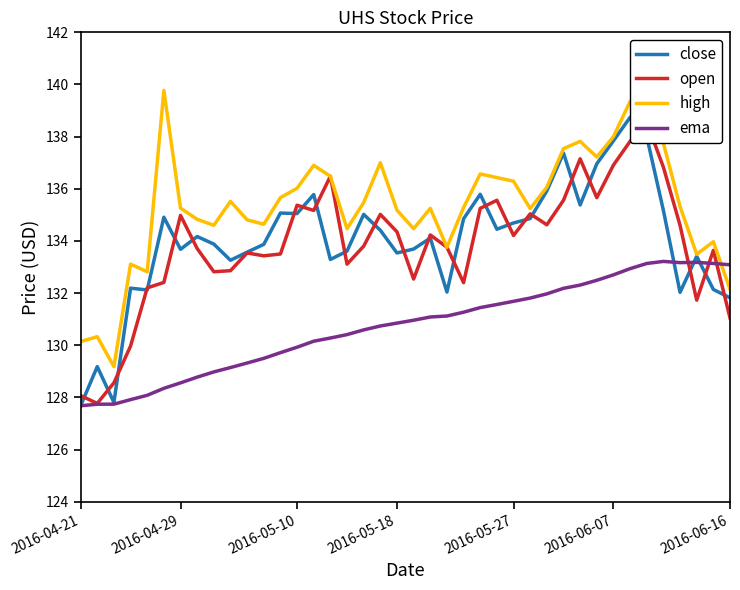

True or false: close and ema cross at least once.

True